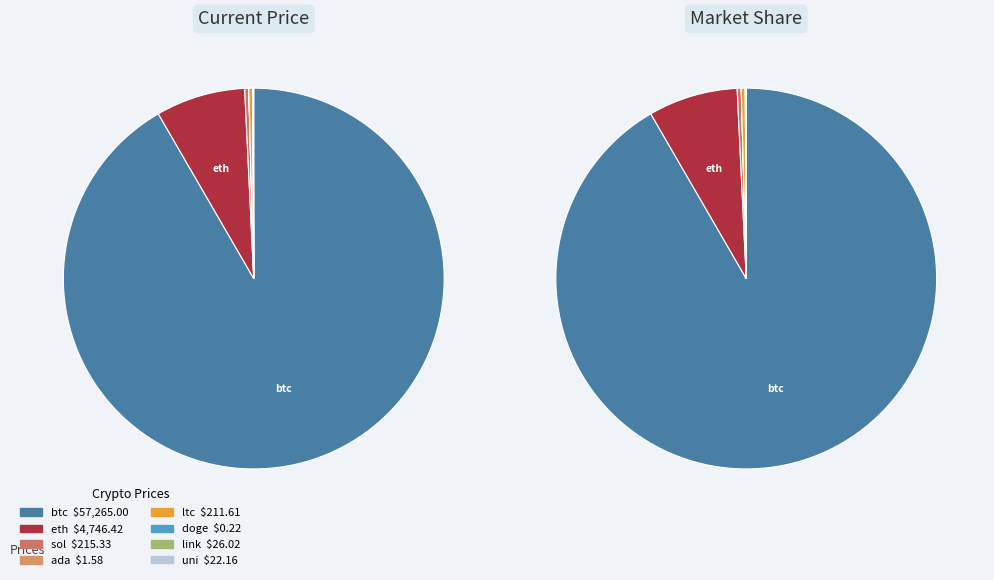

How many segments does this pie chart have?

8